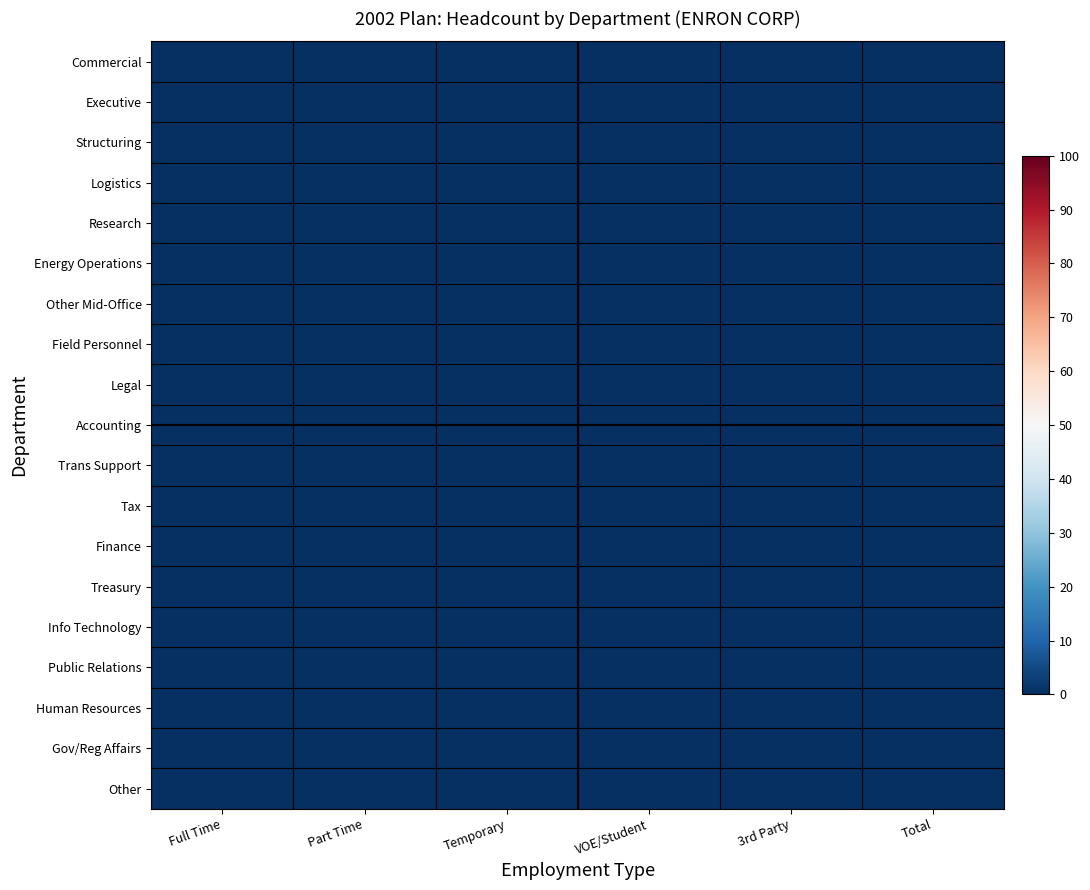

Which has a higher value, Full Time or 3rd Party?

Full Time